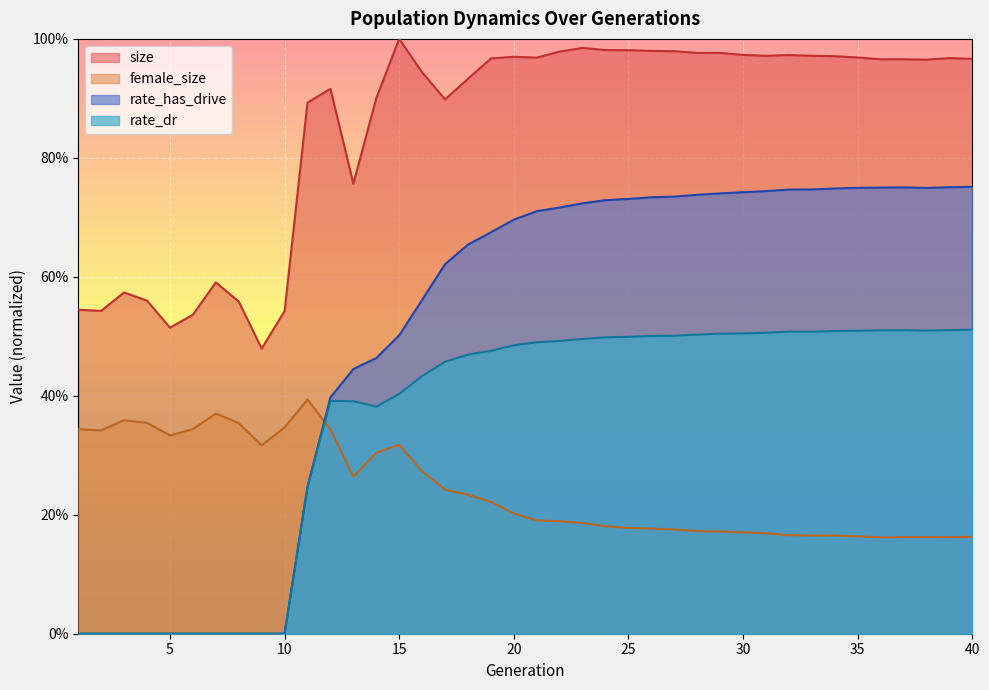

What is the average value of the rate_has_drive series?

0.5